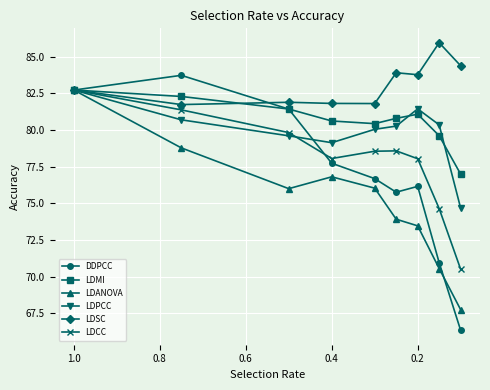

True or false: DDPCC has more than 2 points higher than both neighbors.

False